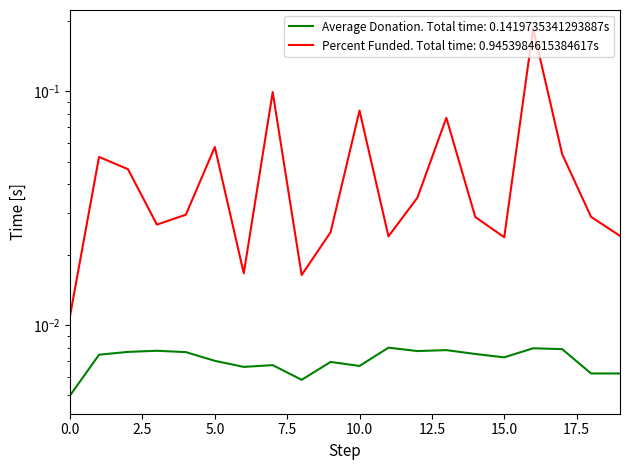

Is it true that the value at 5 is 0.0?

False